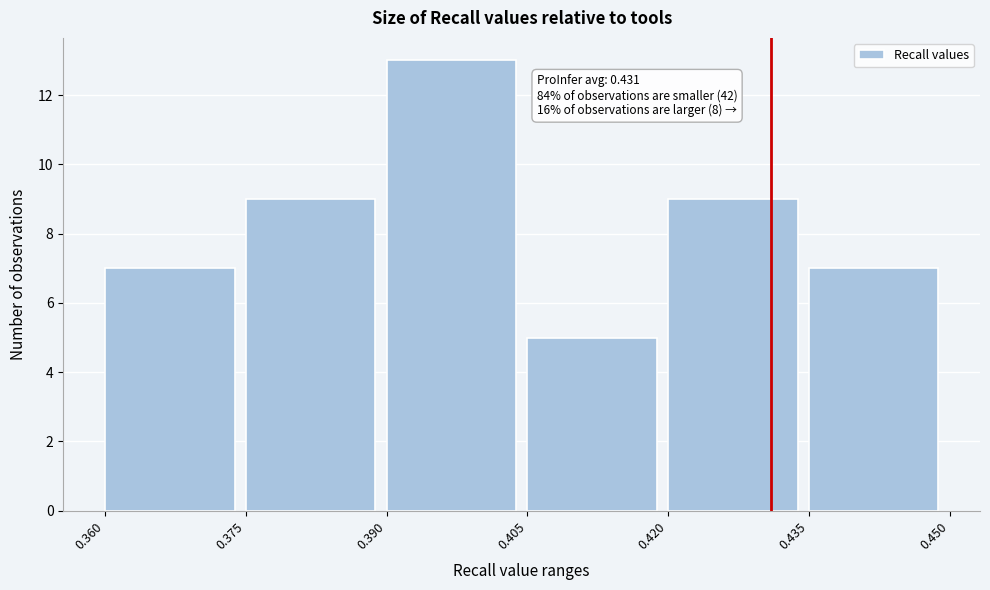

Over which range of the x-axis is the bar tallest?

0.390 to 0.405